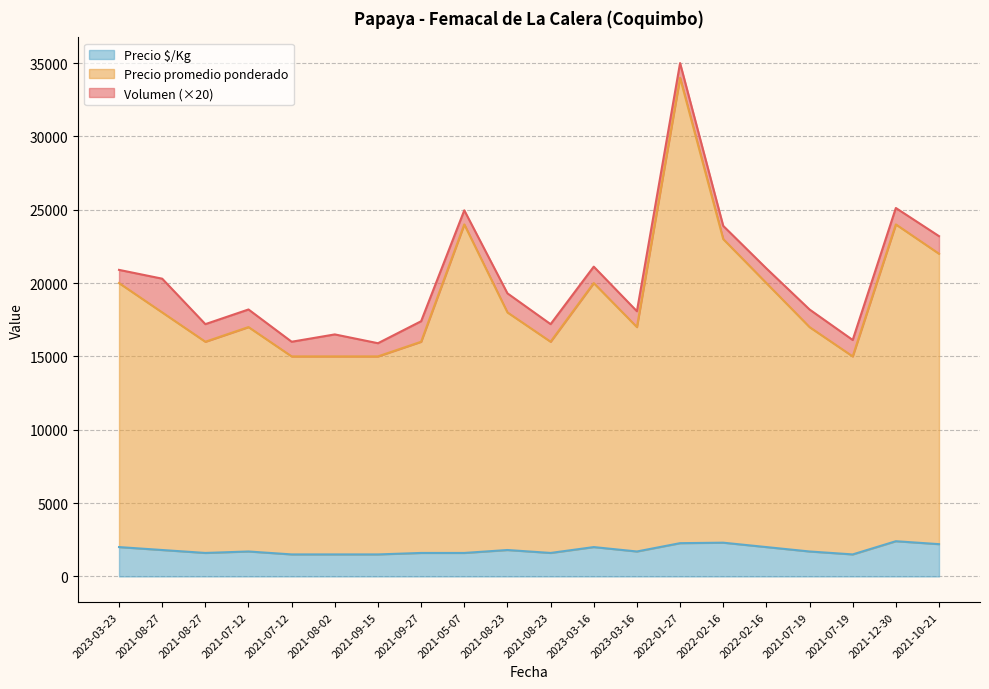

The Precio $/Kg series shows 685 at 2021-07-19. True or false?

False